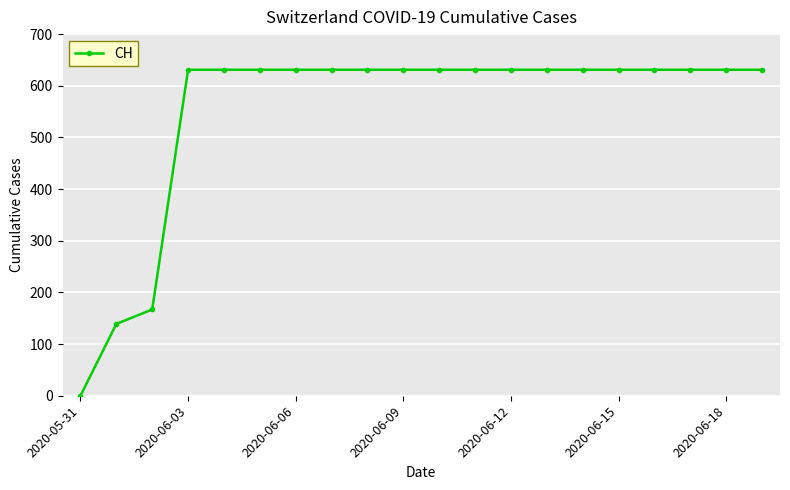

Does the chart display data point markers on the line(s)?

Yes